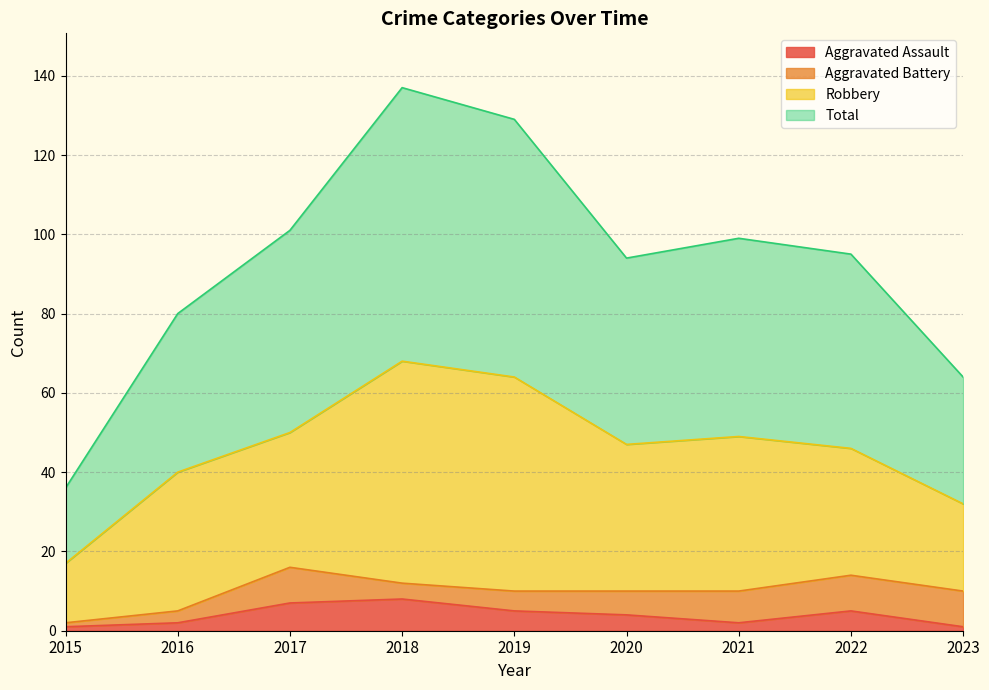

Which has a higher value, 2018 or 2021?

2018